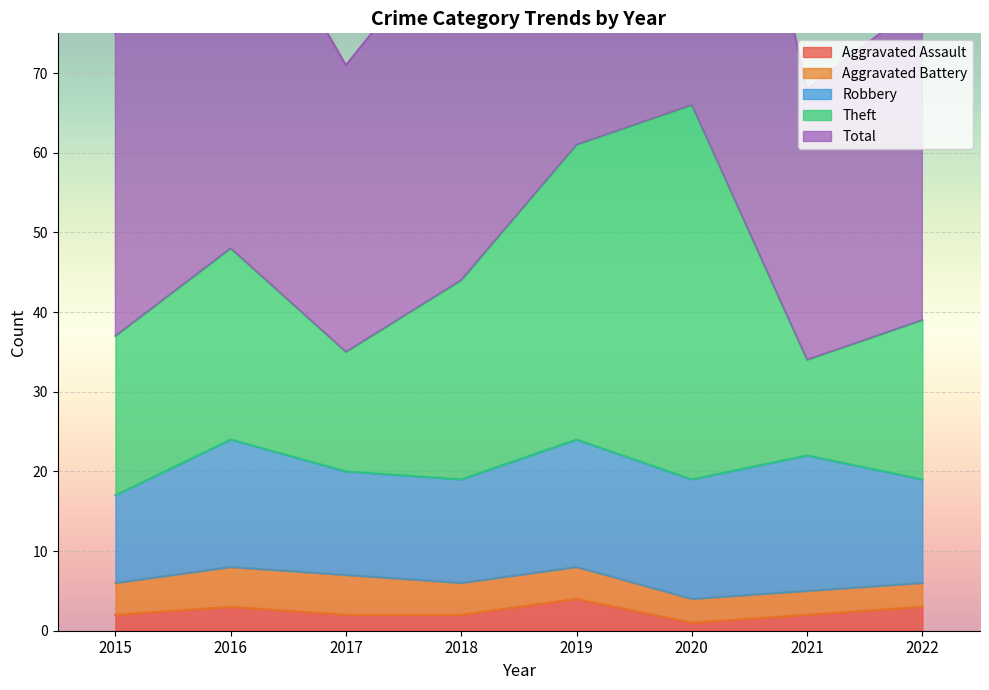

True or false: Total has a value of 48 at 2016.

True